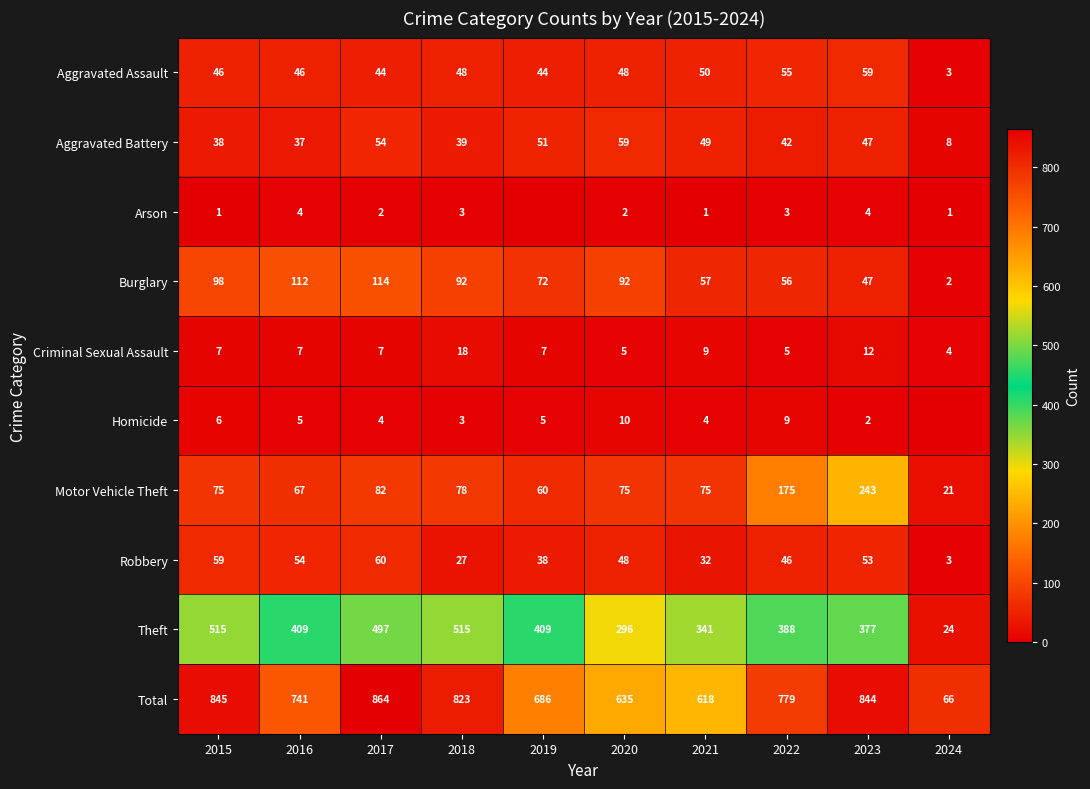

At 2015, list the series in order from largest to smallest.

Total, Theft, Burglary, Motor Vehicle Theft, Robbery, Aggravated Assault, Aggravated Battery, Criminal Sexual Assault, Homicide, Arson